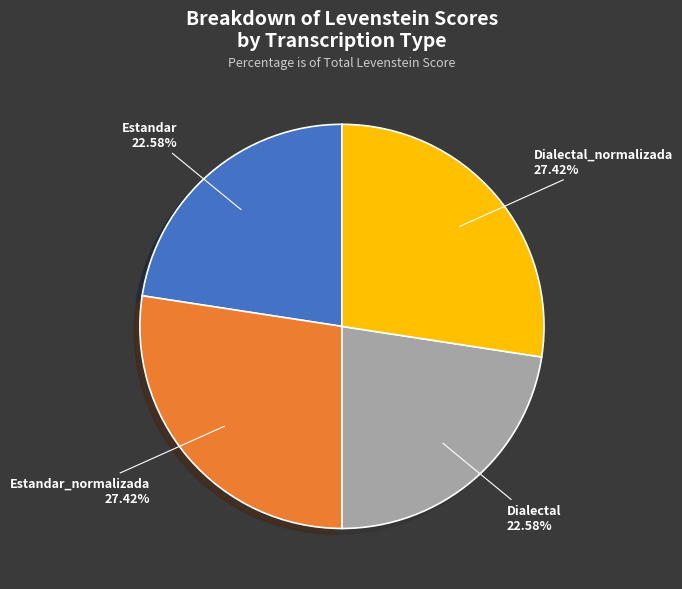

To the nearest percent, what is the average slice percentage?

25%